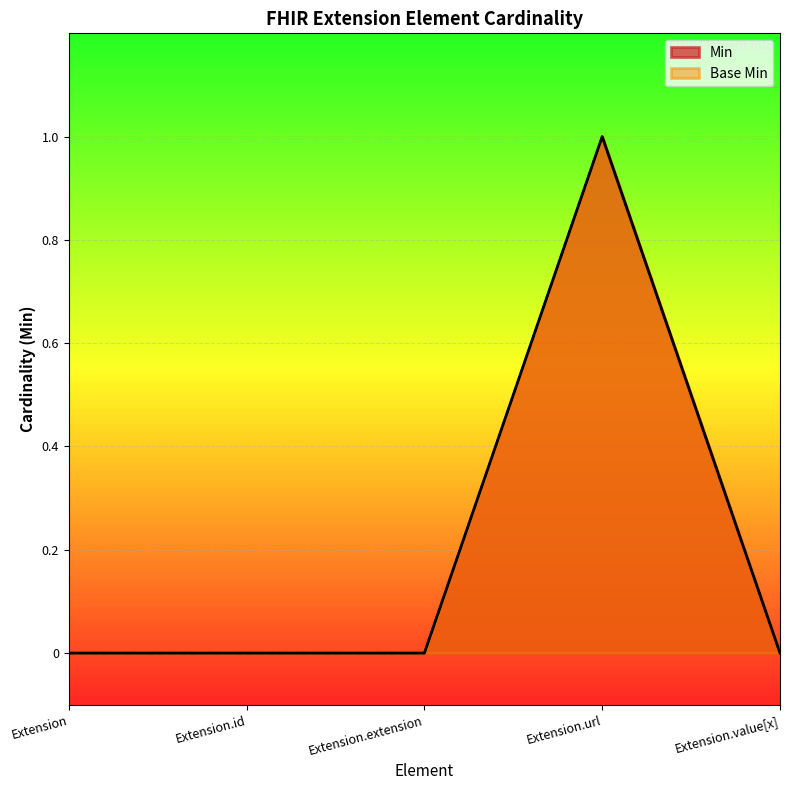

At which category is the sum across all series the highest?

Extension.url